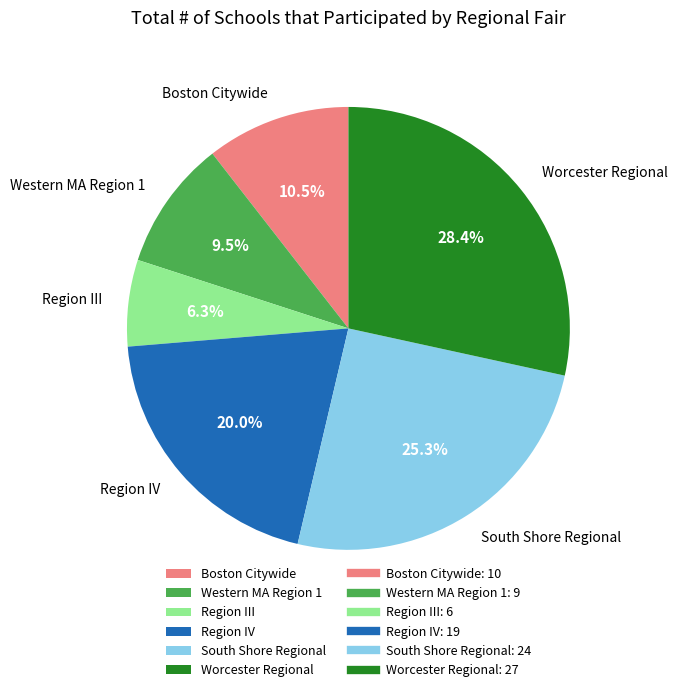

To the nearest percent, what percentage of the pie is South Shore Regional?

25%